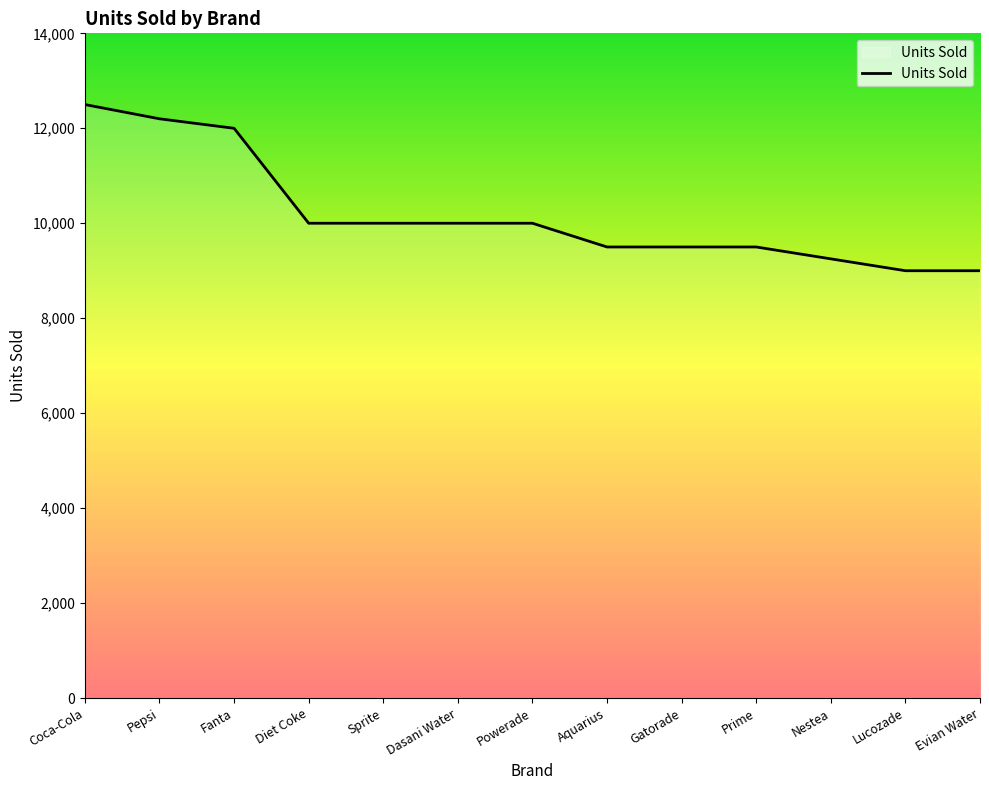

What is the change in value from Coca-Cola to Evian Water?

-3500